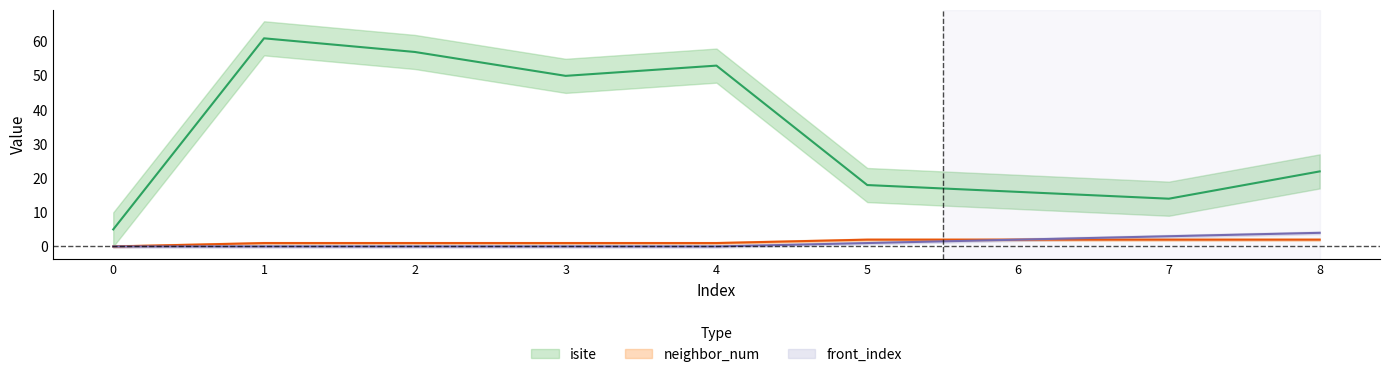

What is the difference between the second highest and minimum values in the front_index series?

3